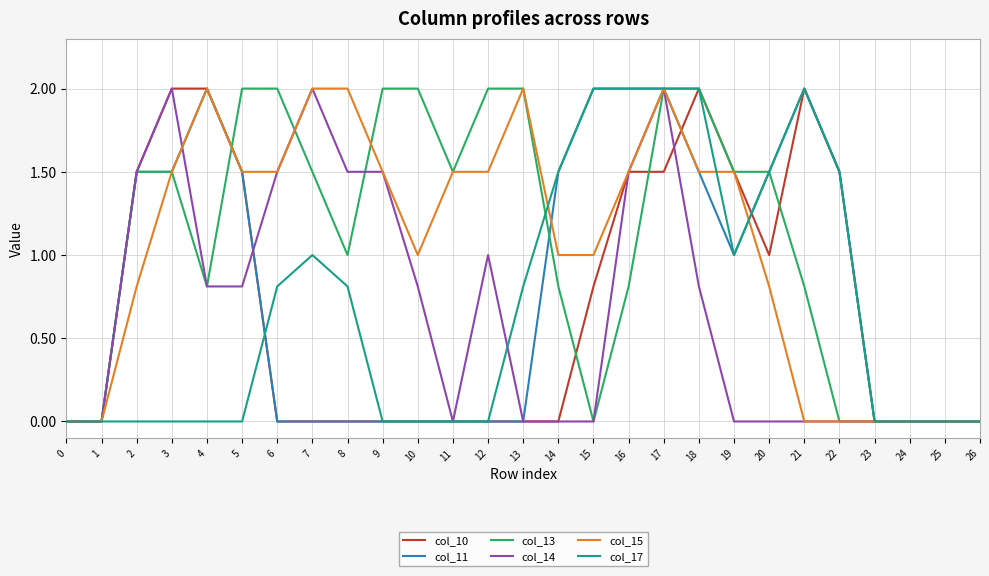

Between 4 and 16, which series saw the biggest shift?

col_17